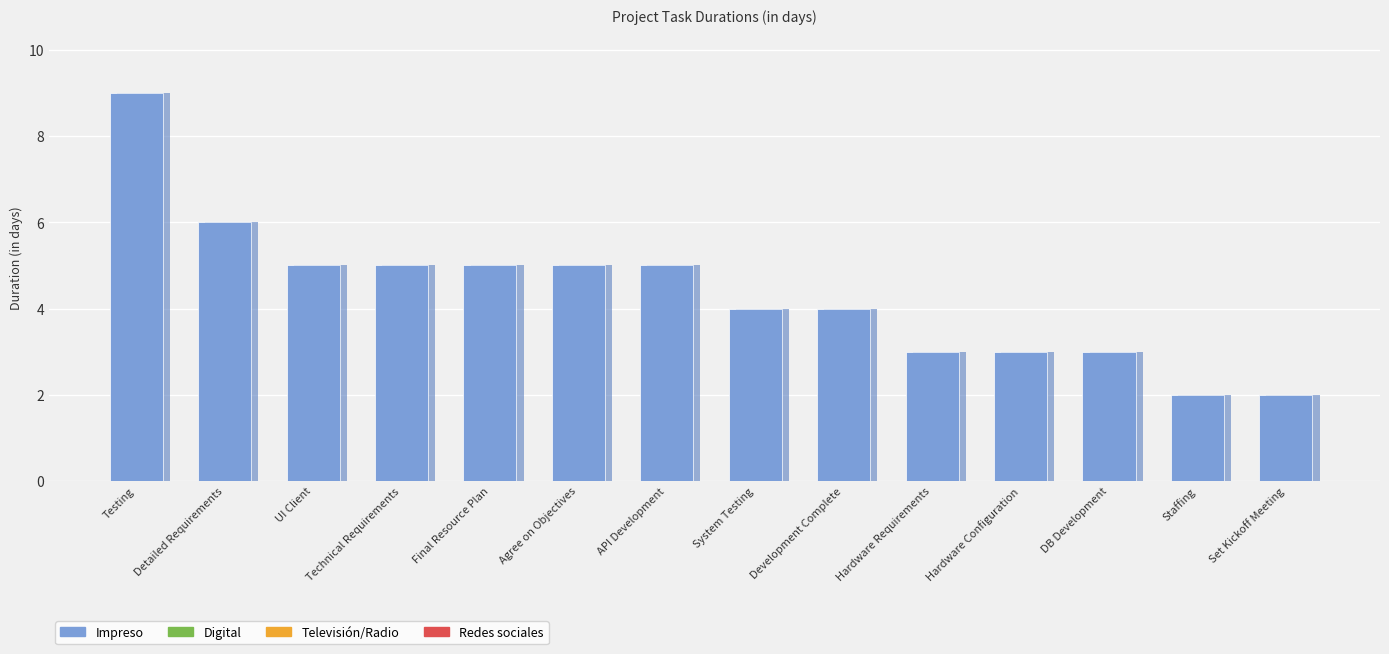

What is the sum of all values?

61